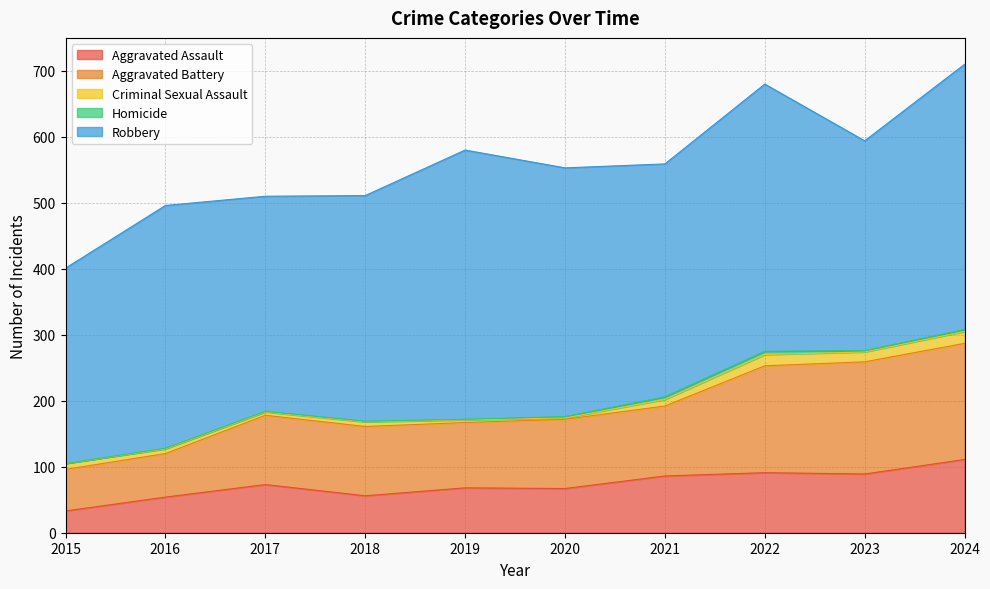

What is the difference between the Robbery values at 2019 and 2021?

55